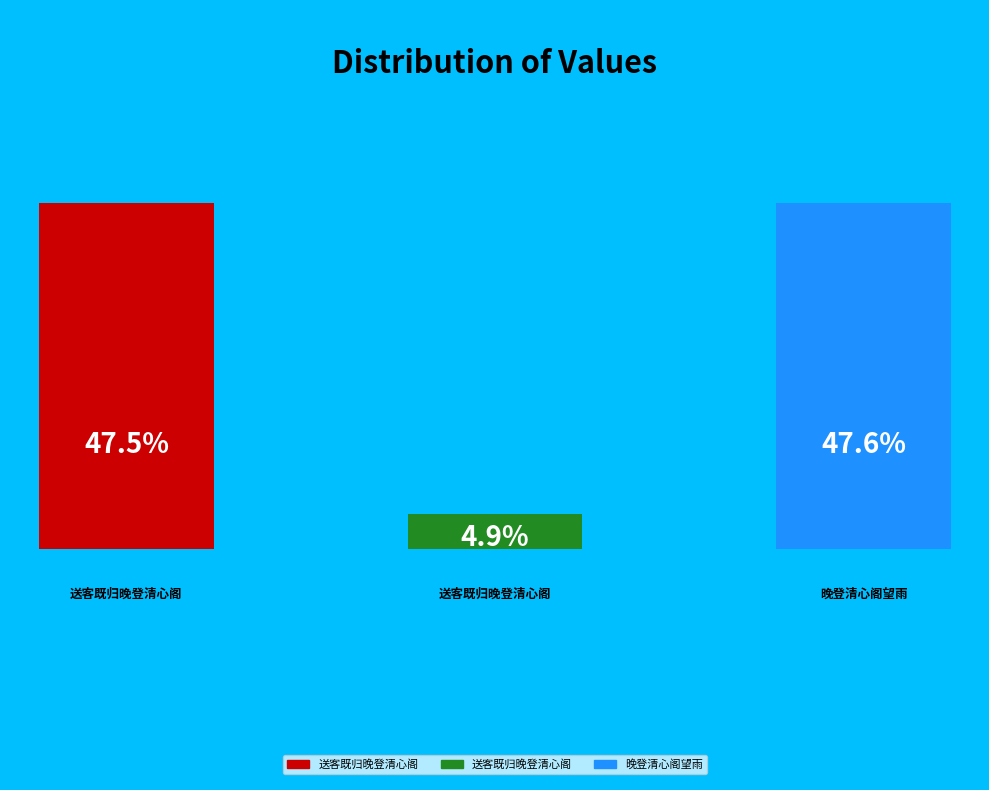

What percentage is the 送客既归晚登清心阁 (93441) slice, to the nearest percent?

5%